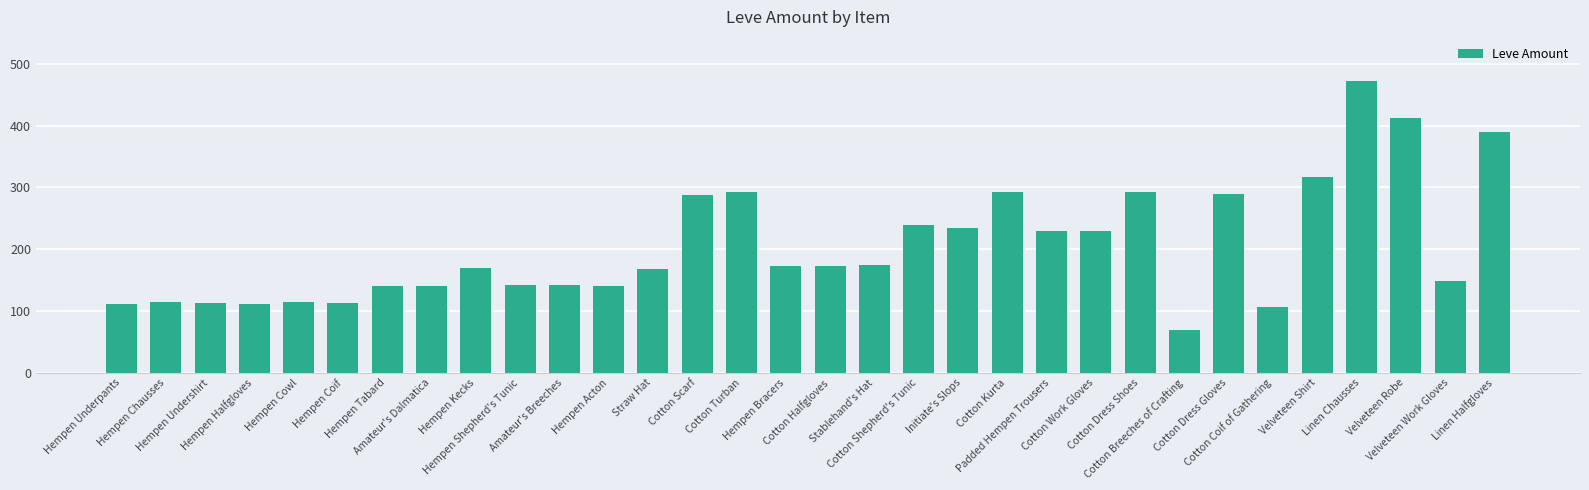

Where does the data first go above 172?

Cotton Scarf